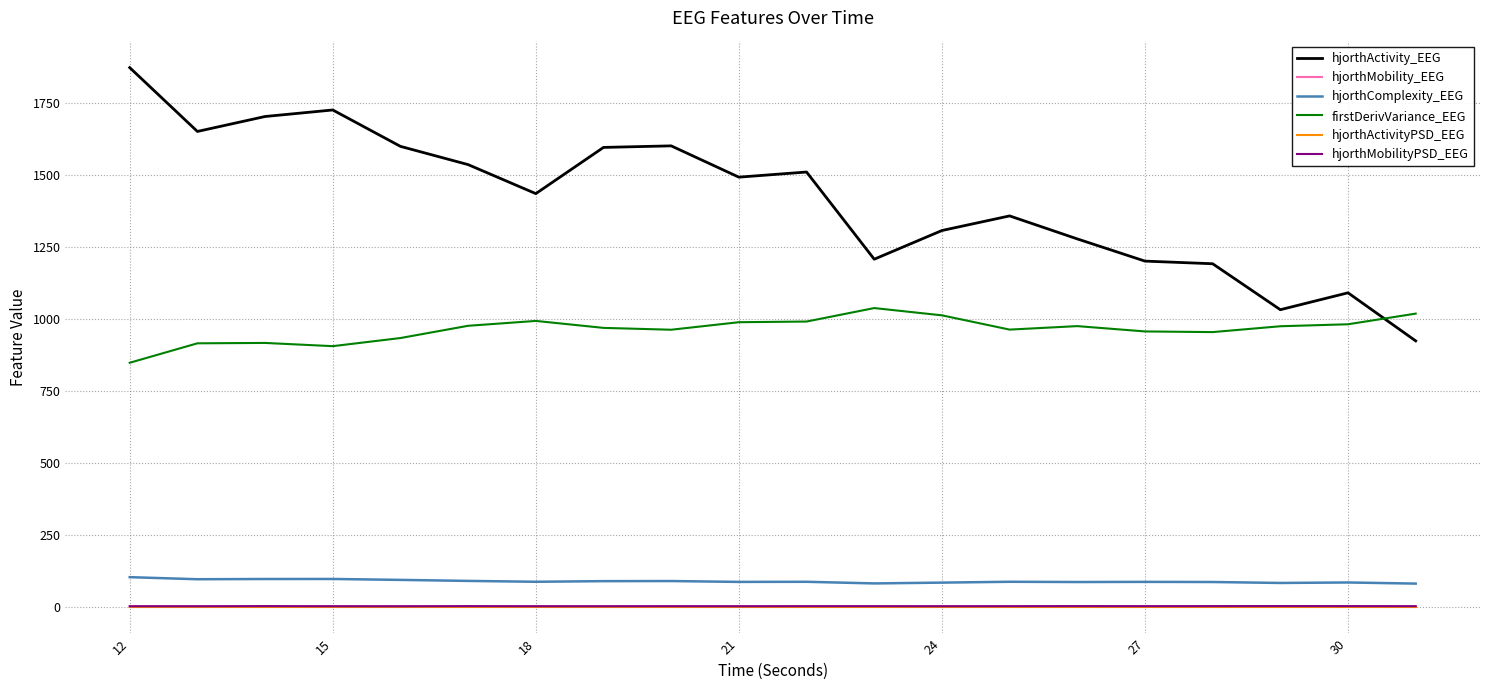

True or false: firstDerivVariance_EEG and hjorthComplexity_EEG intersect in this chart.

False